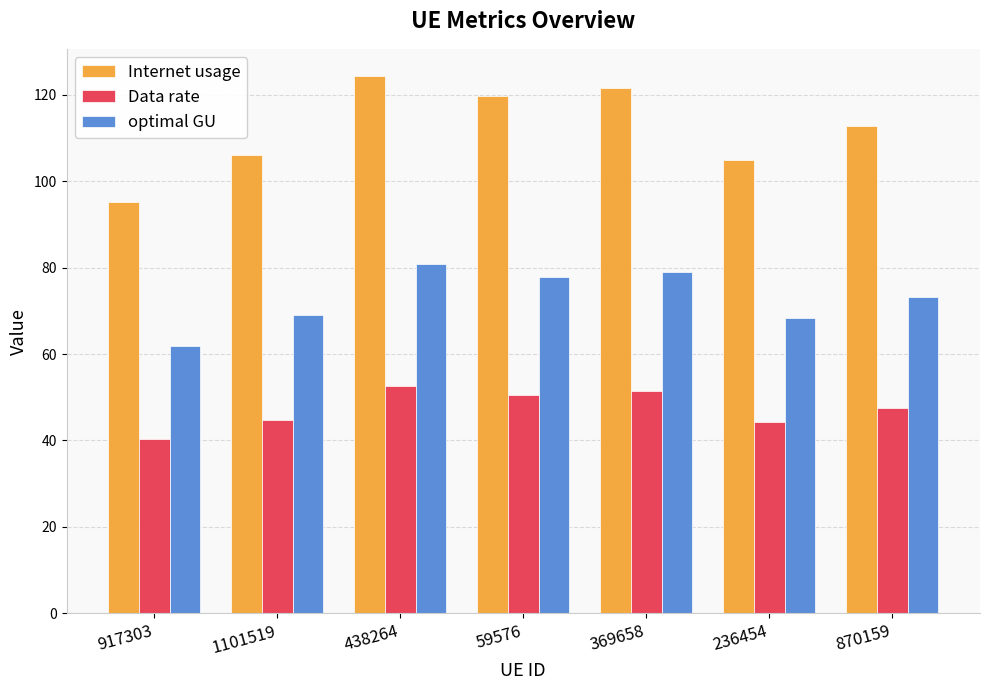

At which label does Internet usage first exceed 112?

438264